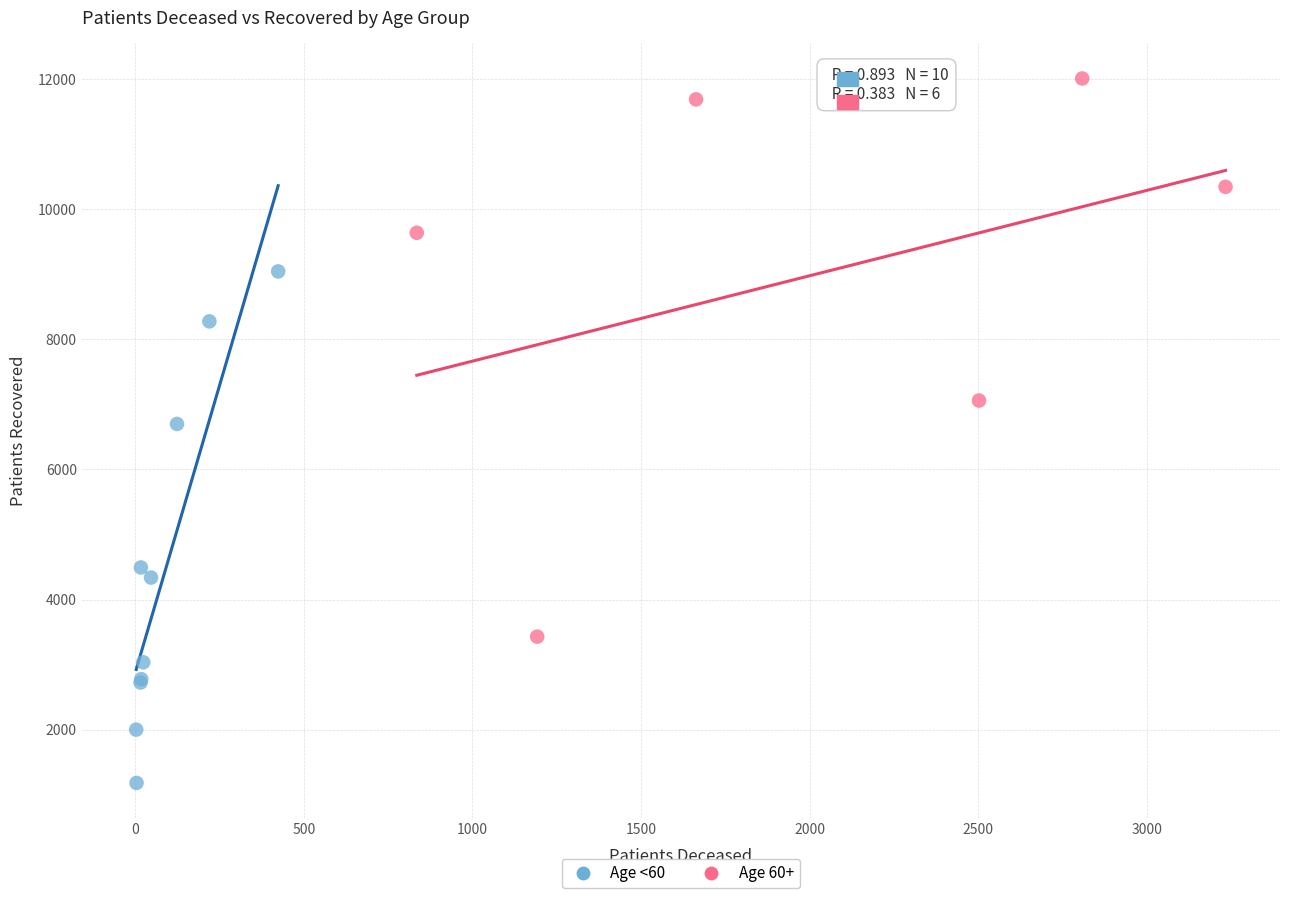

Which series reaches the maximum Y coordinate?

Age 60+